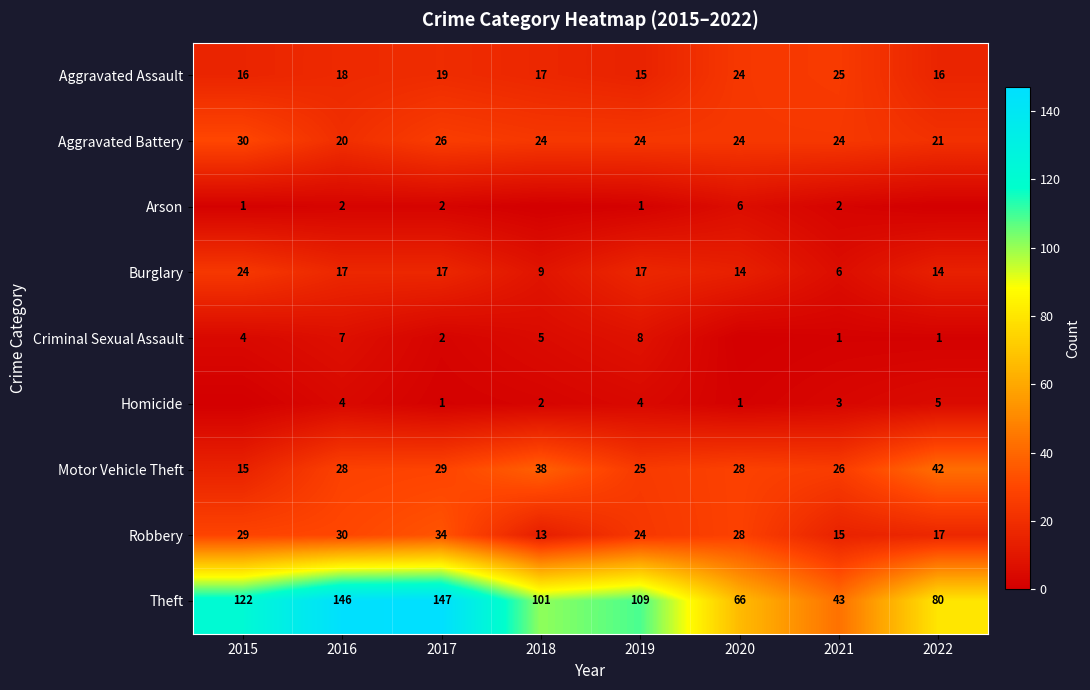

At how many categories does at least one series exceed 69?

6